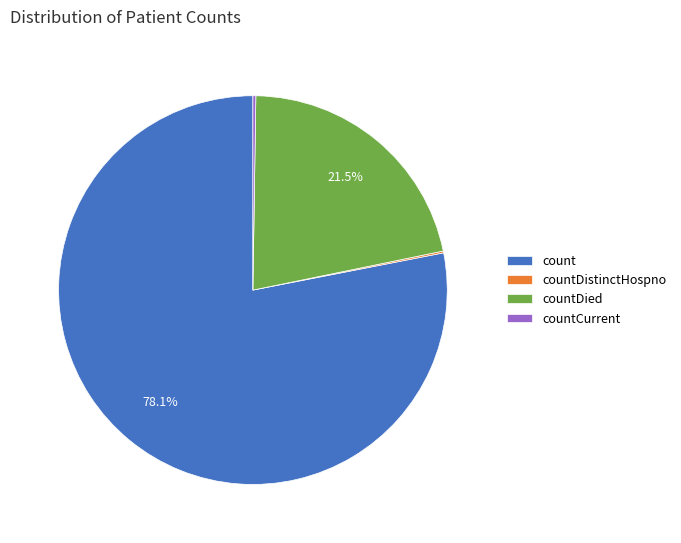

Does any single category account for the majority?

Yes